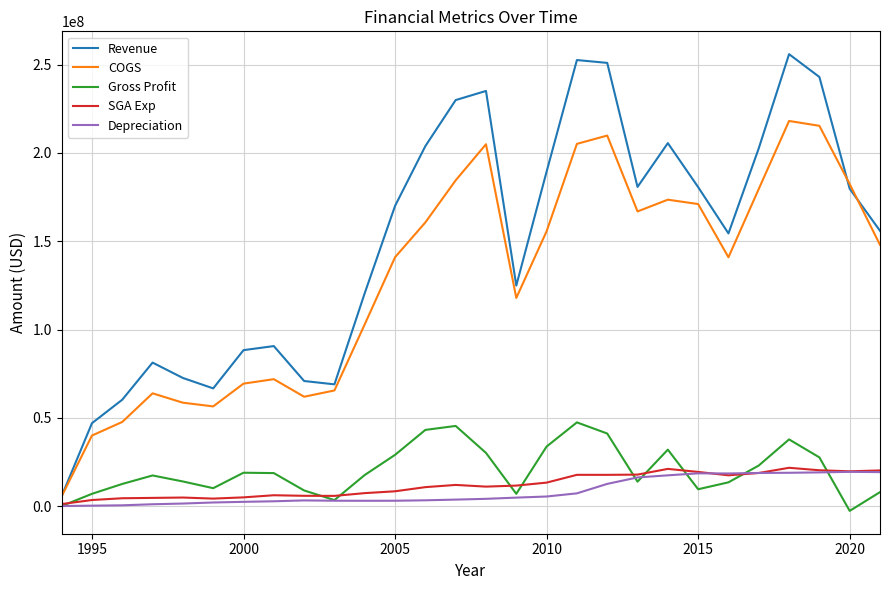

What is the lowest value of the Revenue series?

5700000